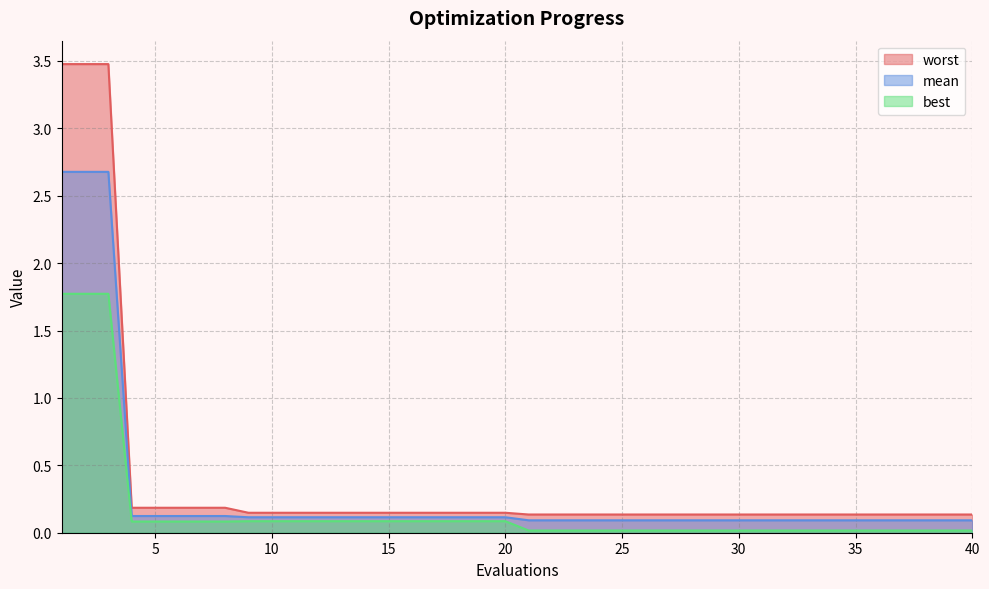

What is the value of the mean point at the 23rd from the left?

0.1